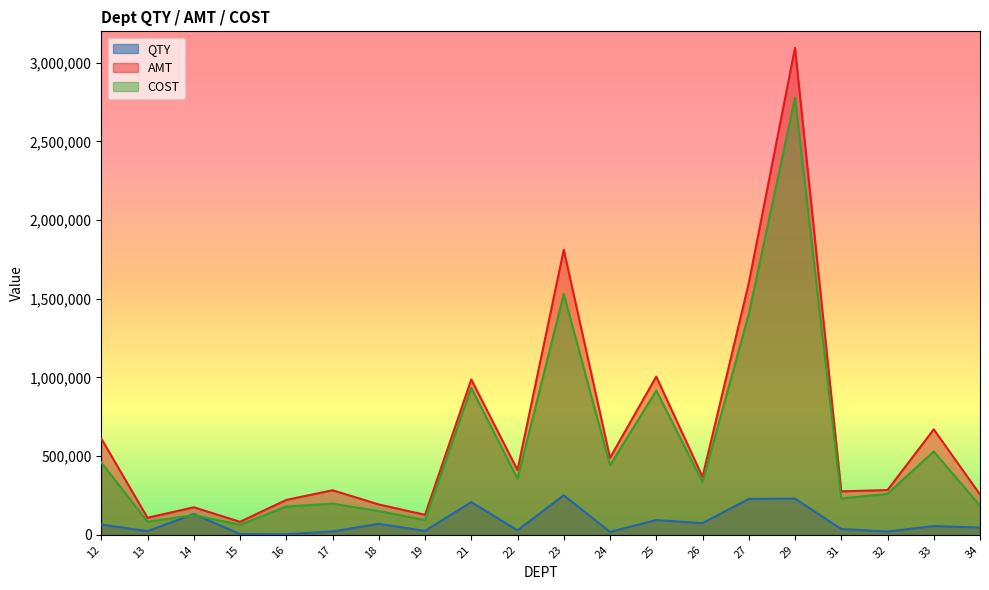

What is the value of the COST point at the 6th from the left?

198027